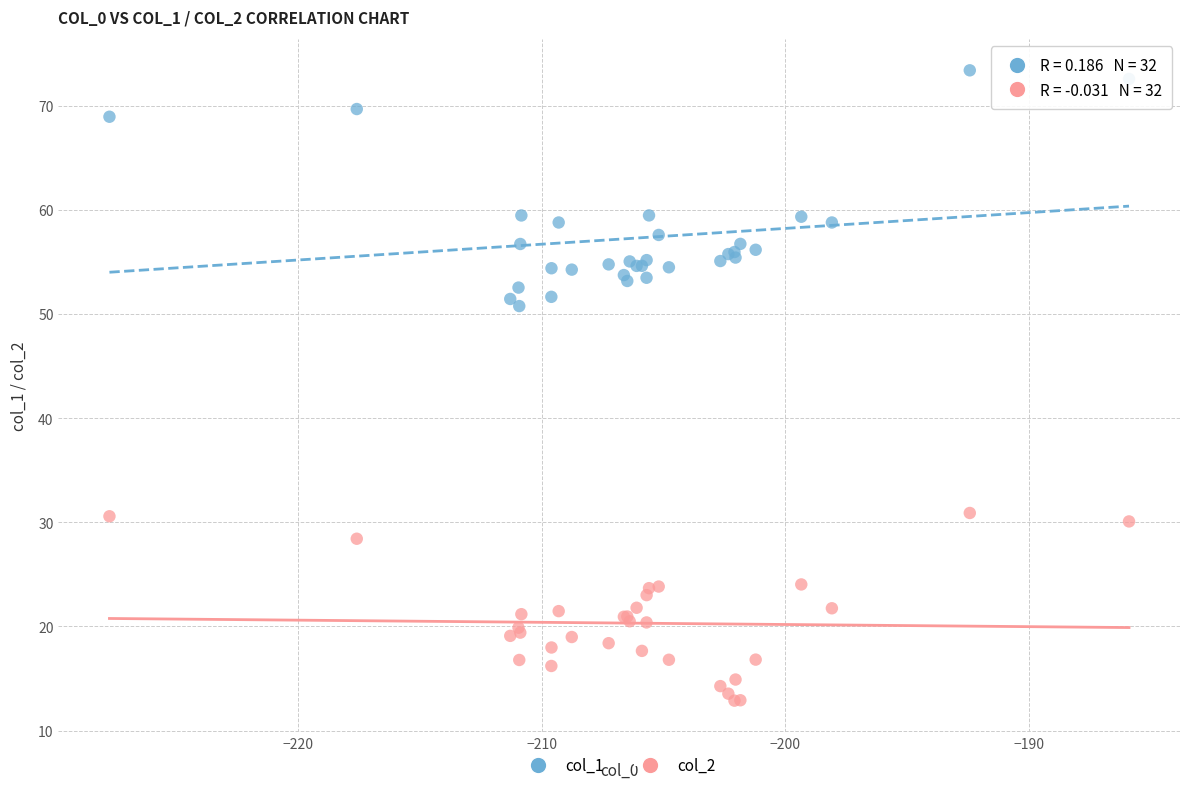

Across all series, what Y value is closest to 43?

50.8